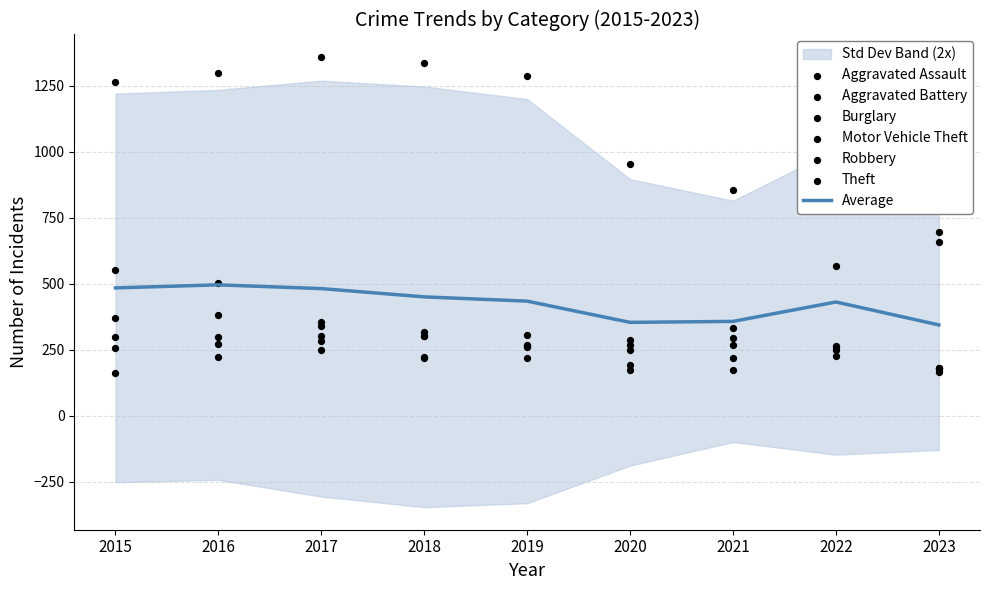

Which series has the largest total across all categories?

Theft